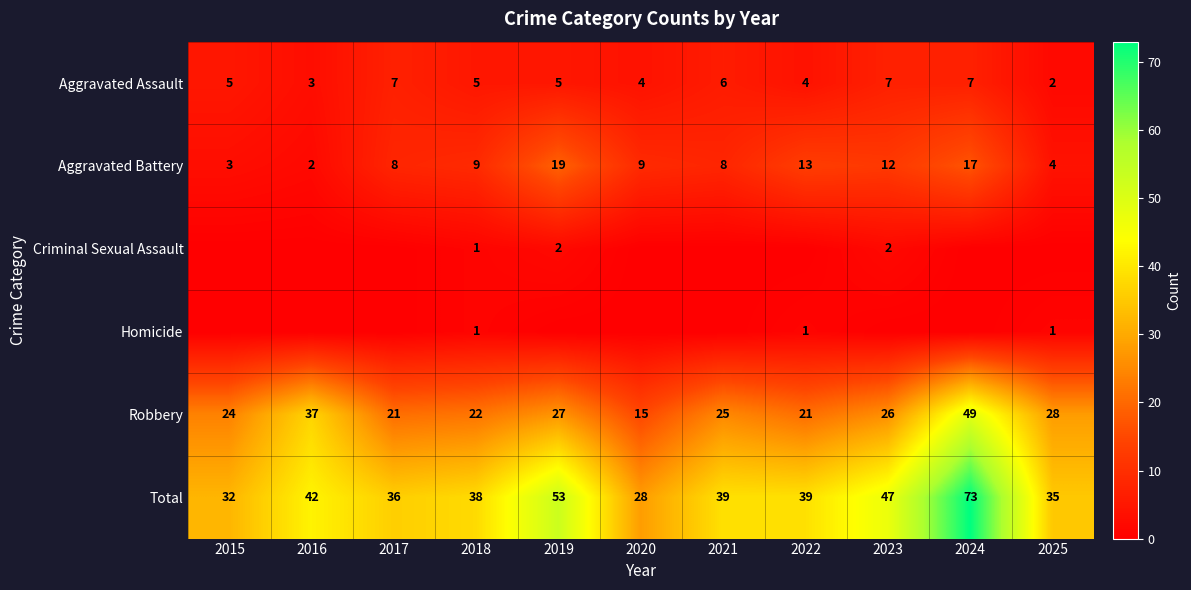

Is it true that Robbery equals 15 at 2018?

False